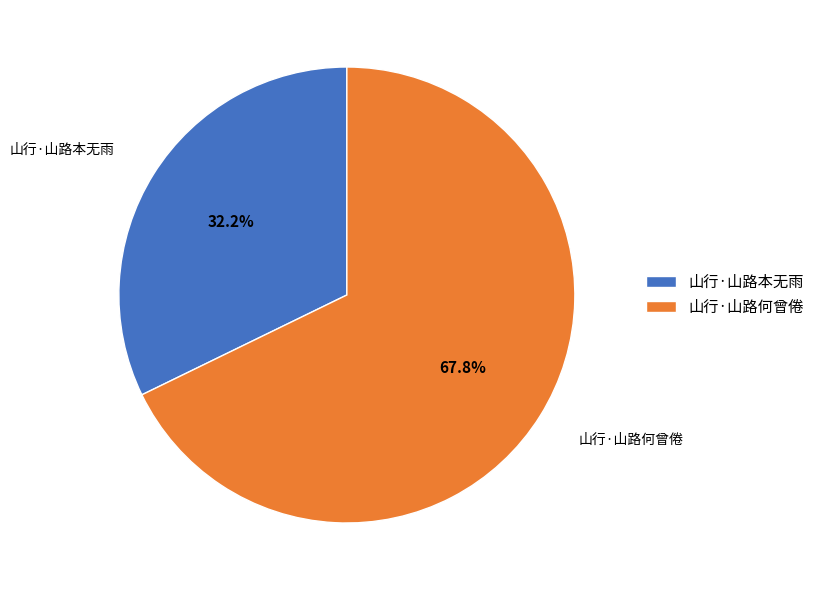

To the nearest percent, what portion does 山行·山路何曾倦 represent?

68%